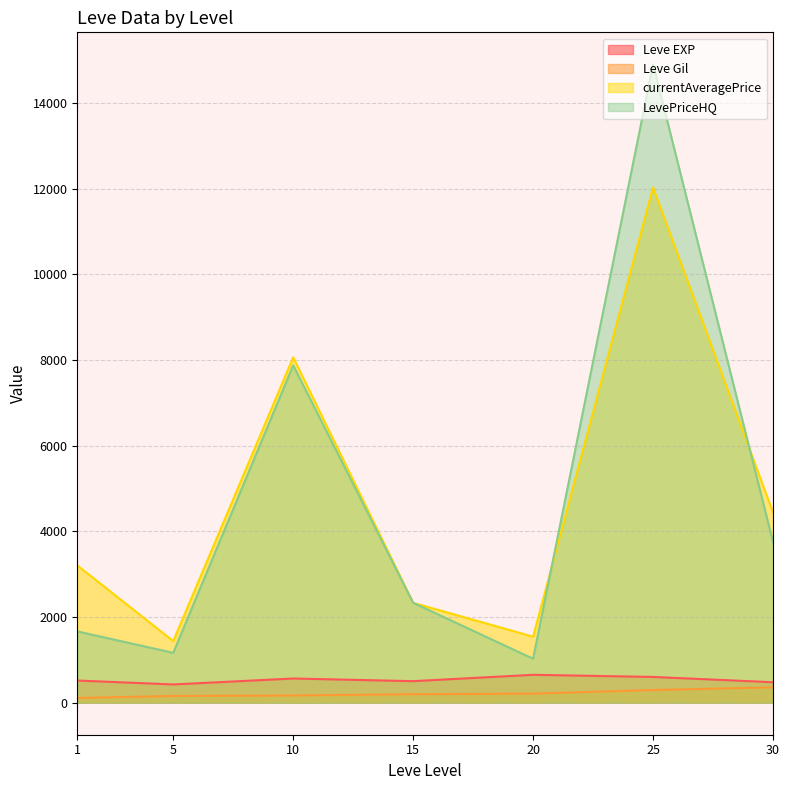

What is the minimum value for currentAveragePrice?

1439.9